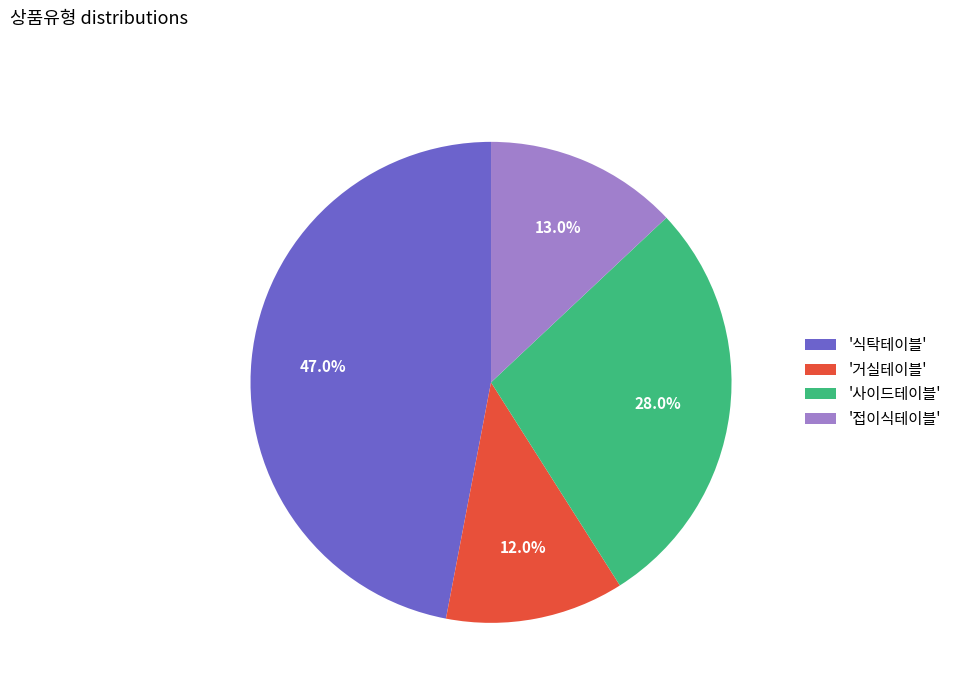

Is there any slice that represents more than half of the pie?

No